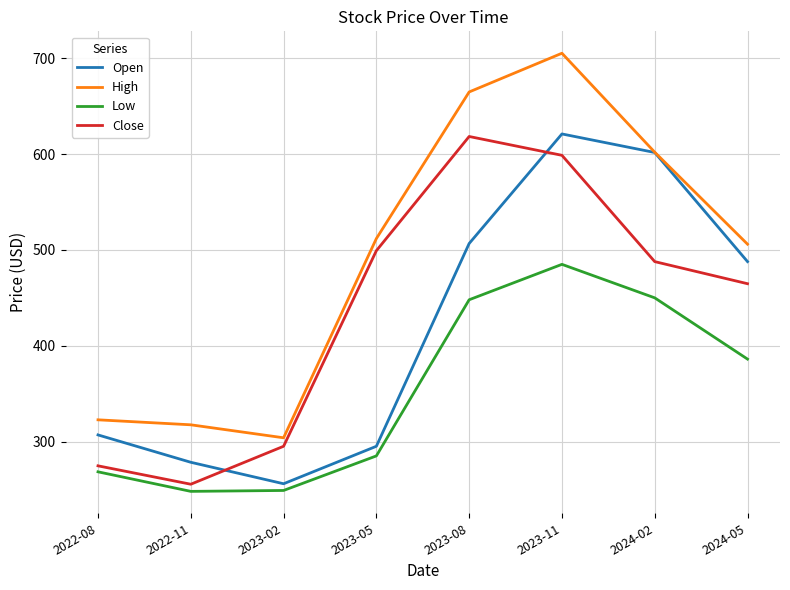

Is the value of Open at 2024-02 greater than the value of High at 2023-02?

Yes